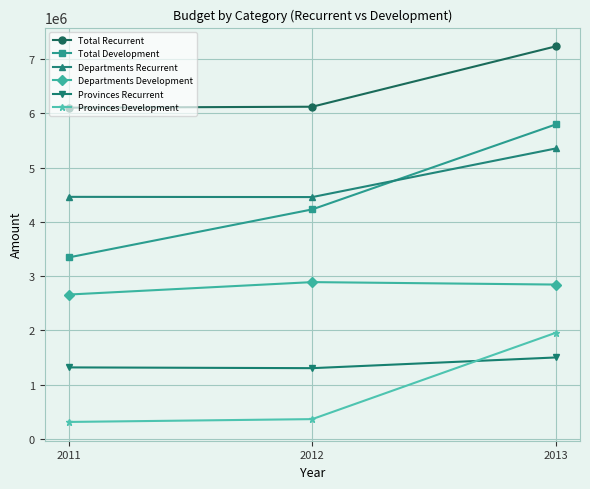

Is it true that Provinces Recurrent equals 1318411 at 2011?

True